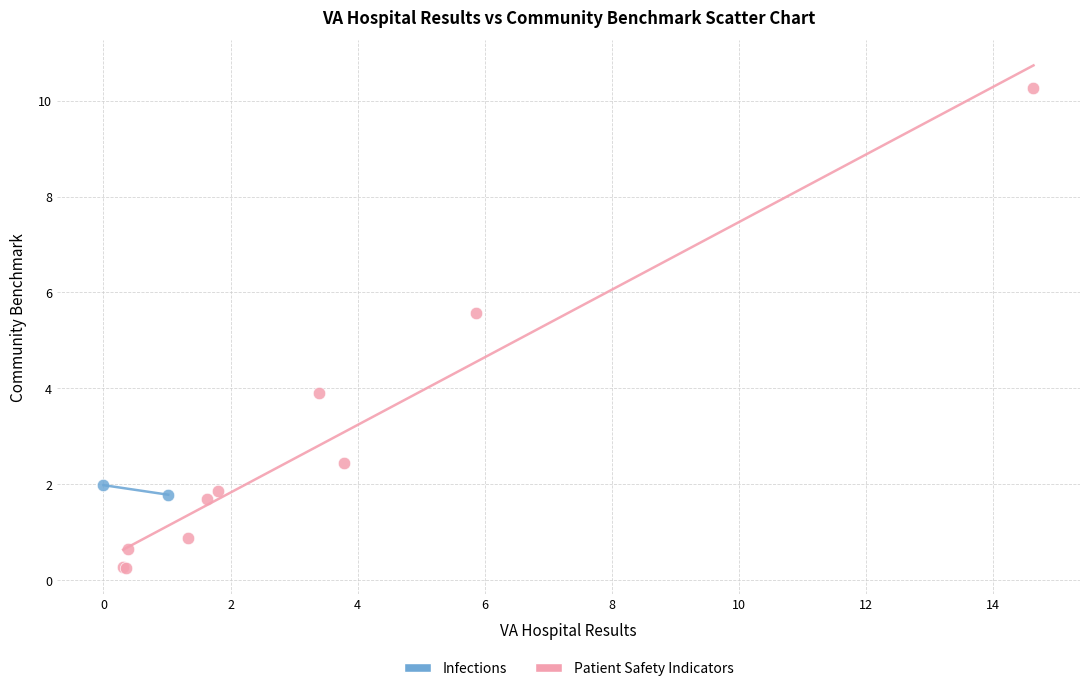

What are all the series names shown in the legend?

Infections, Patient Safety Indicators